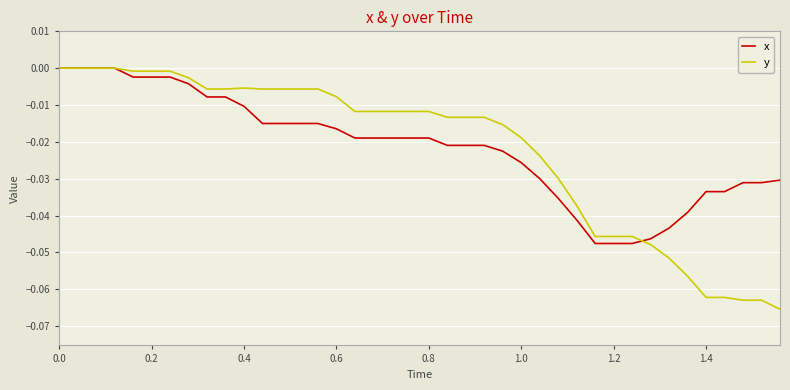

What are all the series names shown in the legend?

x, y